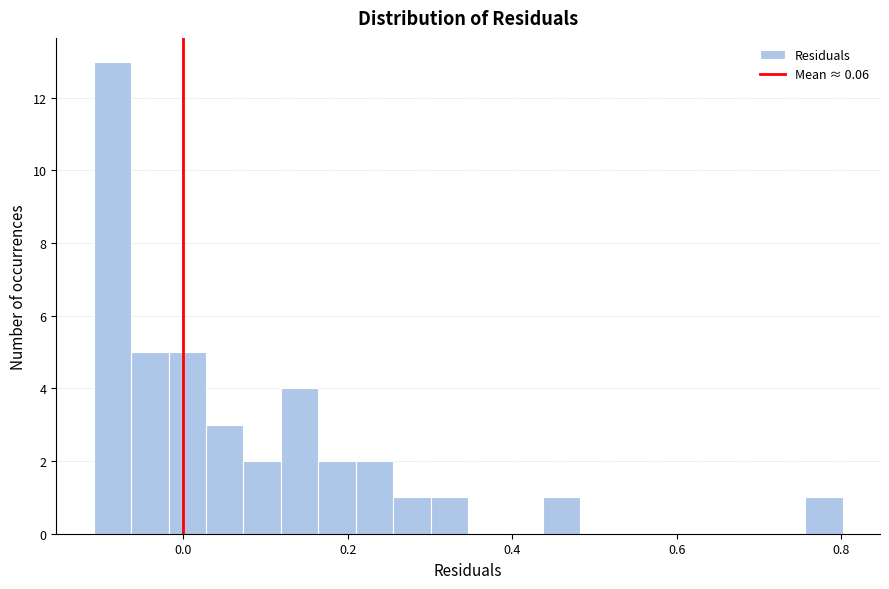

Read against the x-axis, roughly where is the centre of the tallest bar?

-0.08